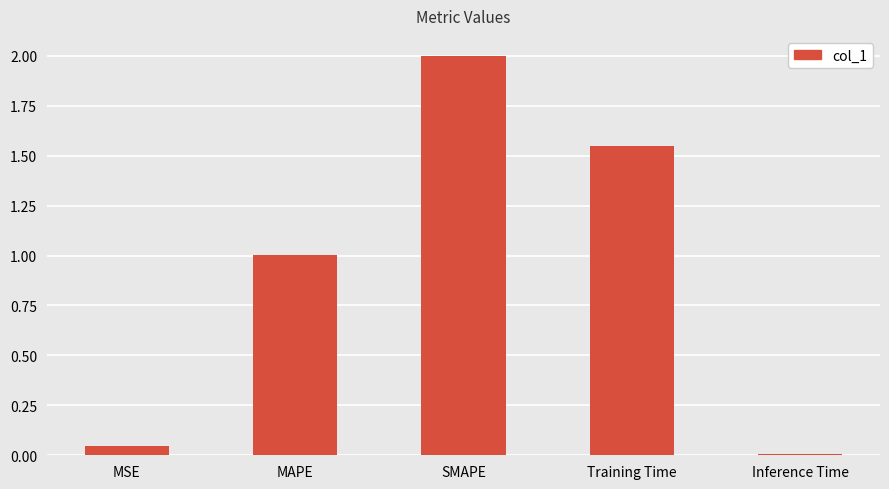

At which category does the chart reach its peak across all series?

SMAPE